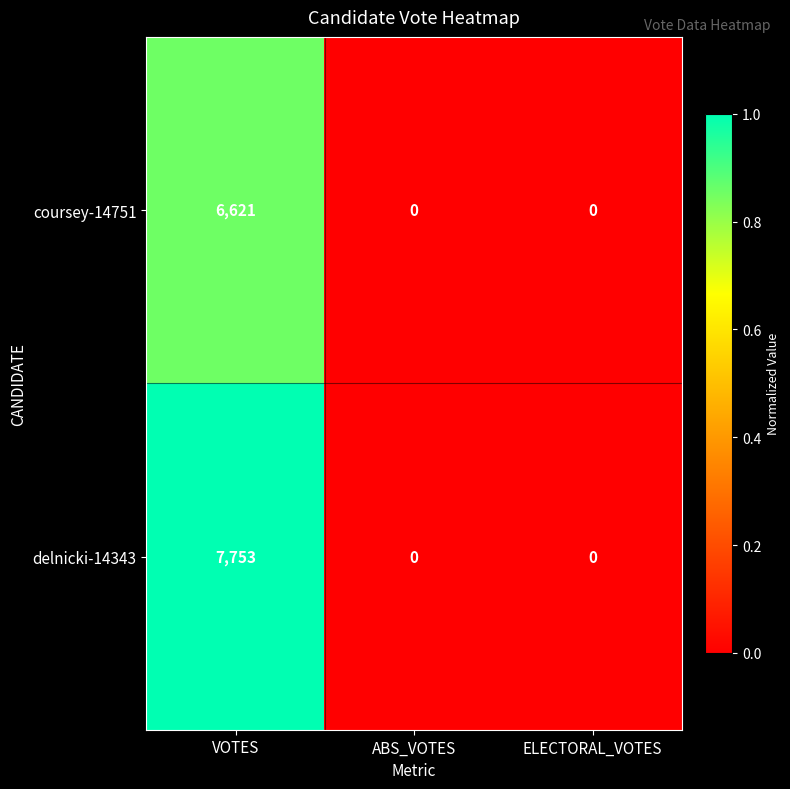

Reading left to right, extract all data points from this chart.

coursey-14751: VOTES=6621	ABS_VOTES=0	ELECTORAL_VOTES=0
delnicki-14343: VOTES=7753	ABS_VOTES=0	ELECTORAL_VOTES=0